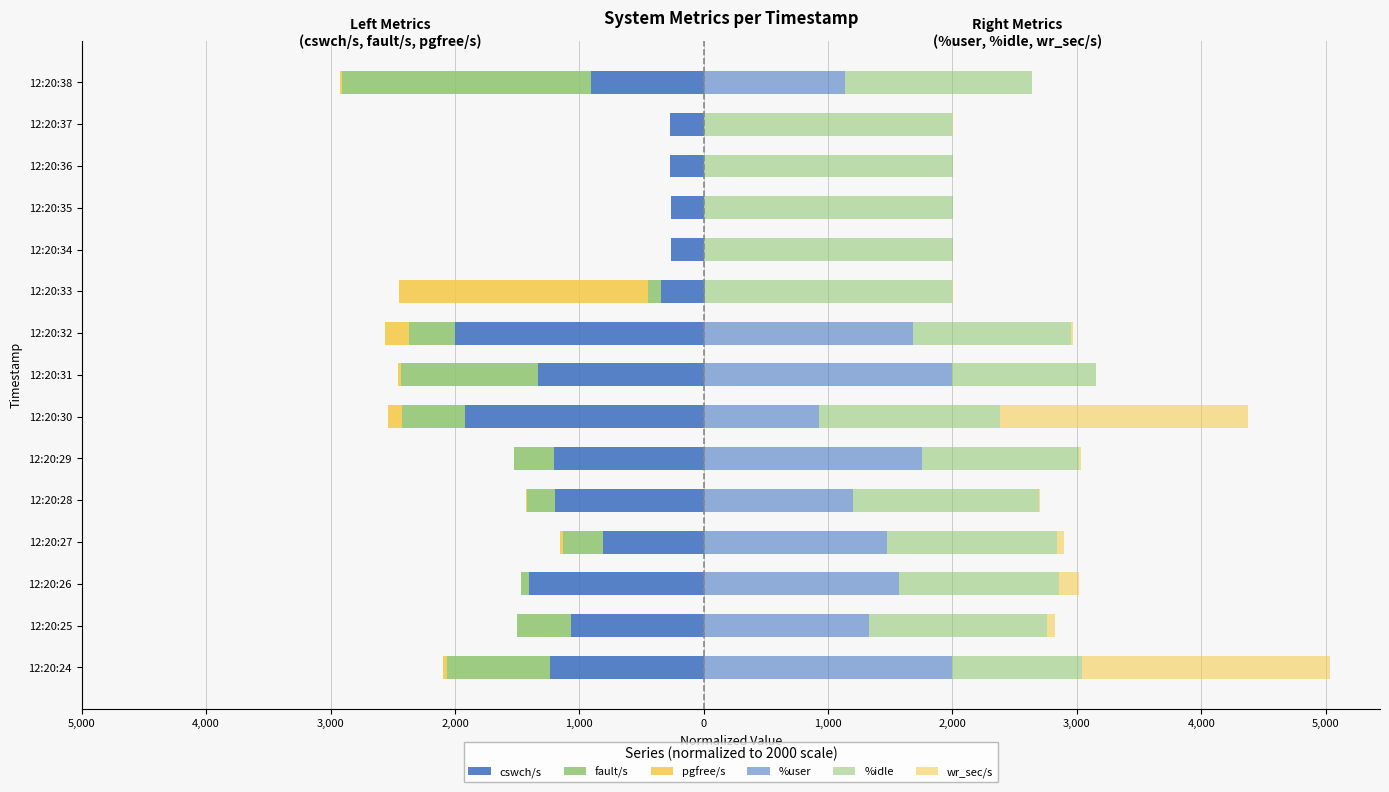

Which has a higher value, 12:20:33 or 12:20:34?

12:20:34